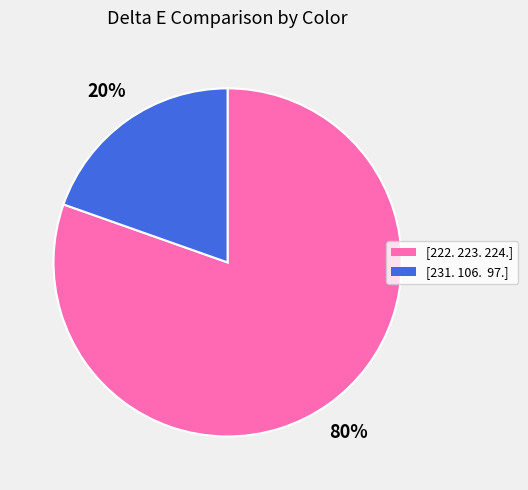

Do [222. 223. 224.] and [231. 106. 97.] together represent more than half of the pie?

Yes